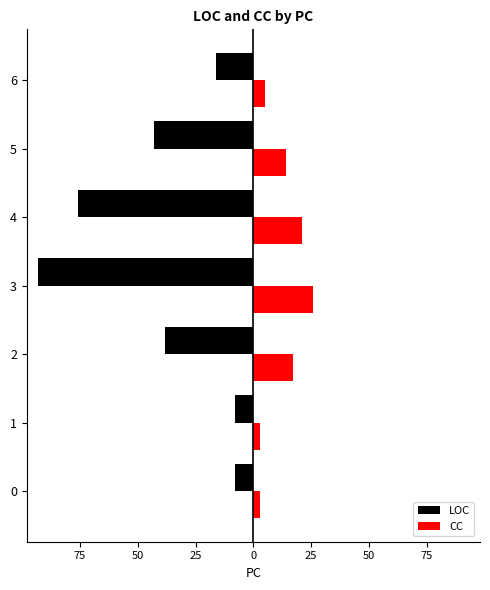

Reading right to left, extract all data points from this chart.

LOC: -16	-43	-76	-93	-38	-8	-8
CC: 5	14	21	26	17	3	3